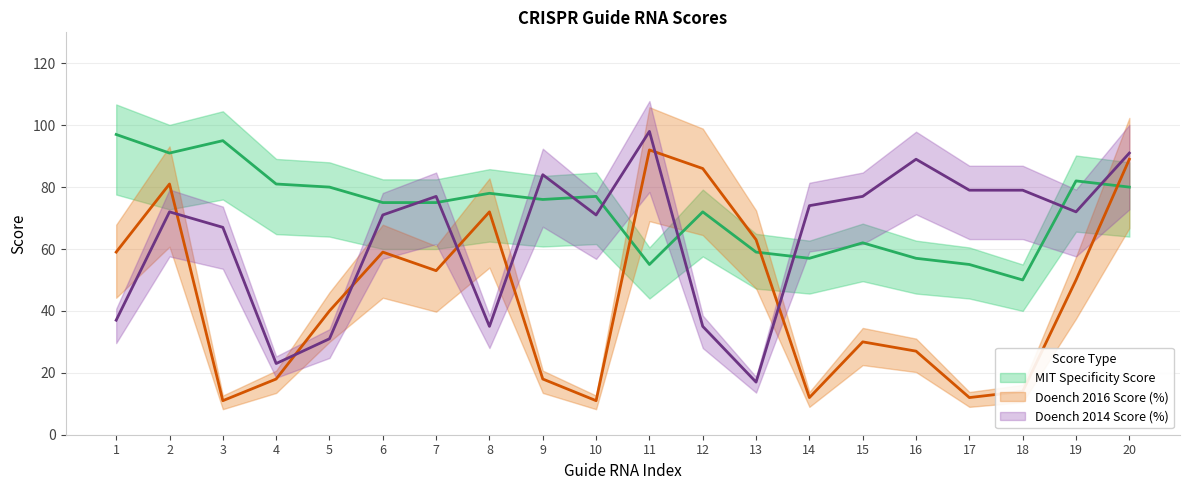

What is the difference between the highest and lowest values at 5?

49